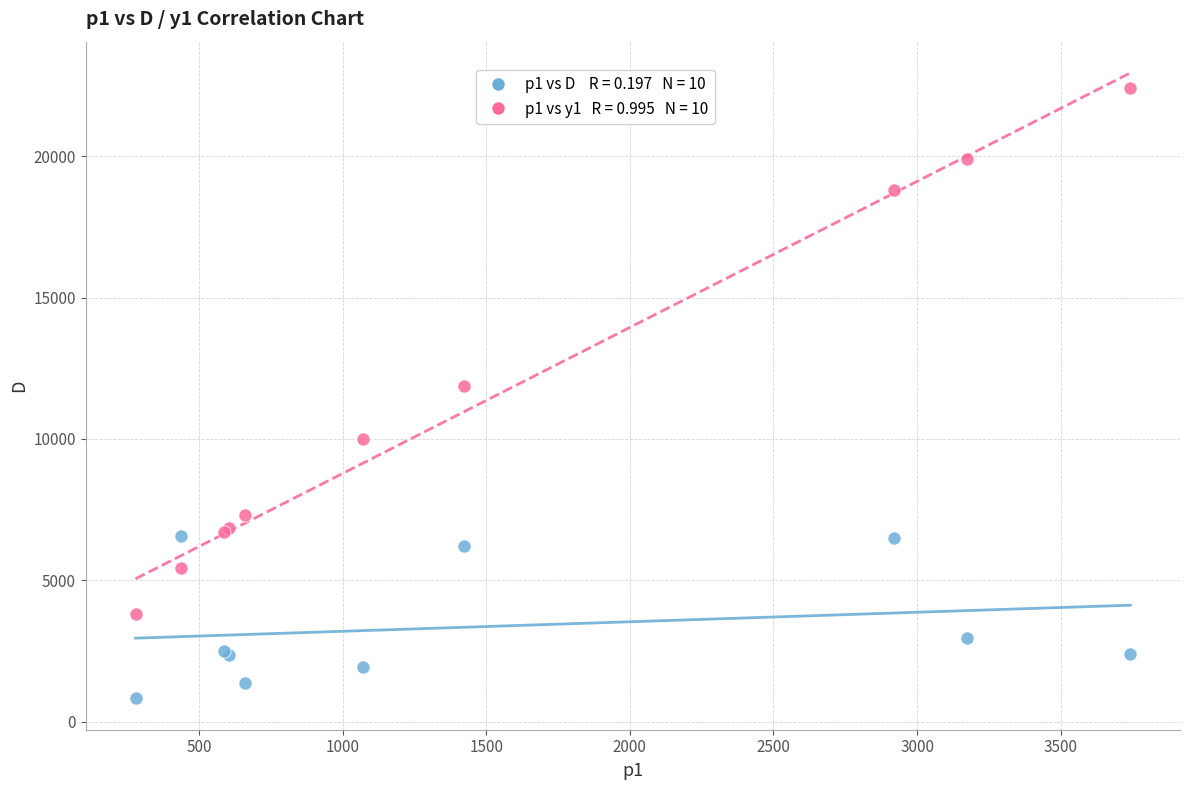

Across all series, what Y value is closest to 11616?

11884.3